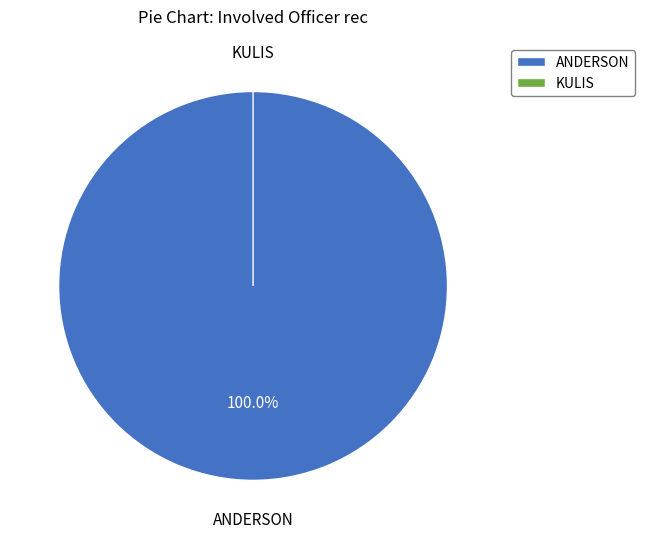

What percentage is the ANDERSON slice, to the nearest percent?

100%